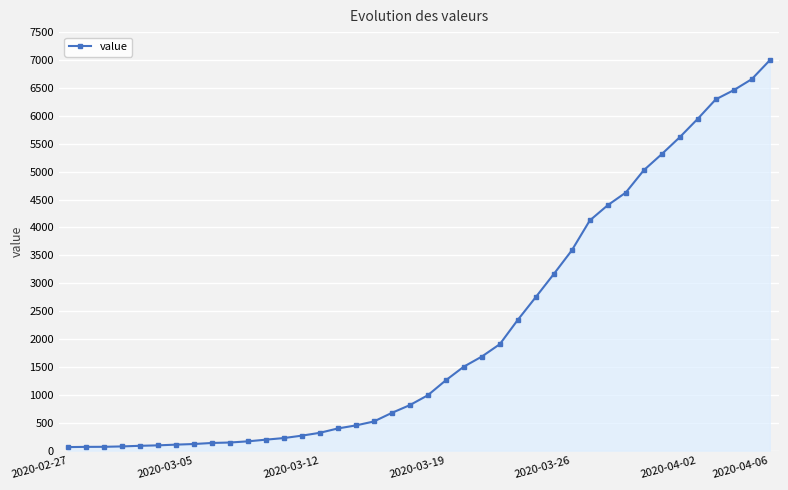

What is the difference between the maximum and second lowest values?

6927